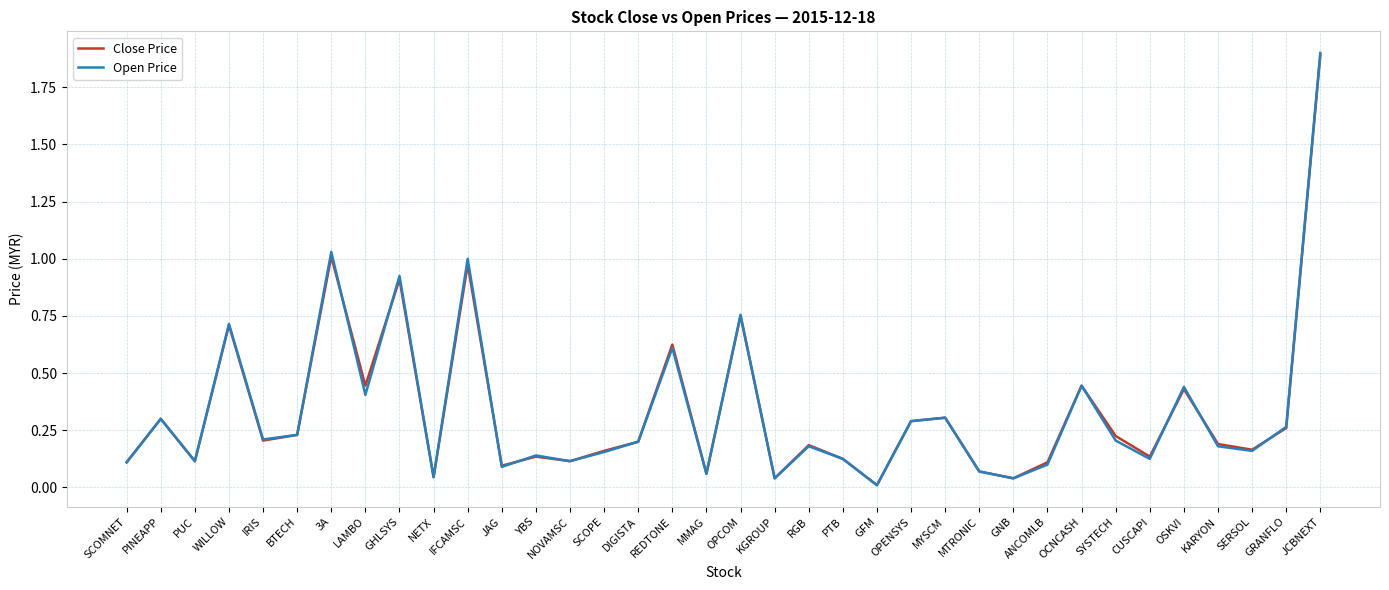

Is it true that Close Price equals 0.2 at NOVAMSC?

False